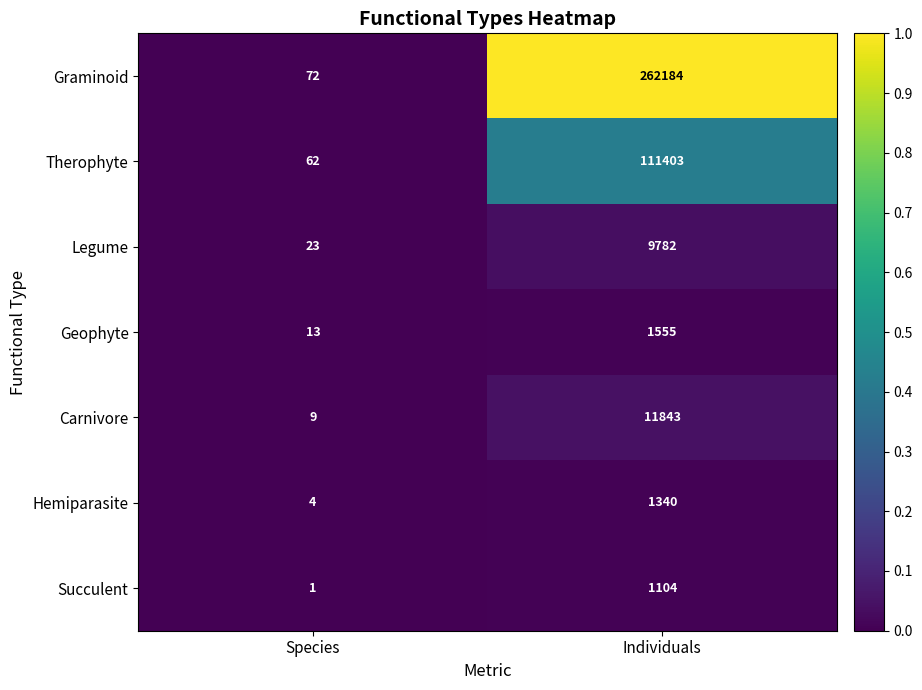

At which category does the chart reach its peak across all series?

Individuals